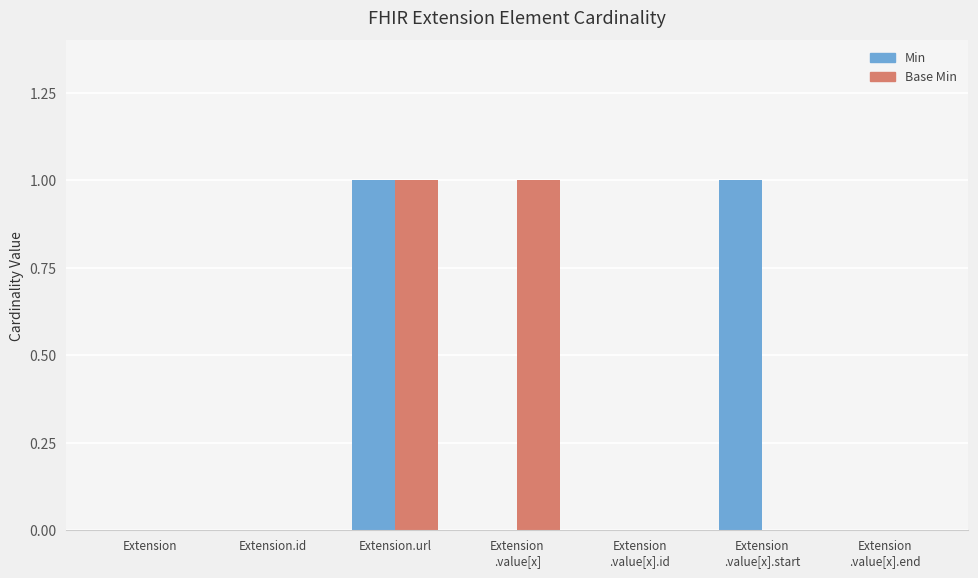

Reading right to left, list all the values displayed in this chart.

Min: 0	1	0	0	1	0	0
Base Min: 0	0	0	1	1	0	0